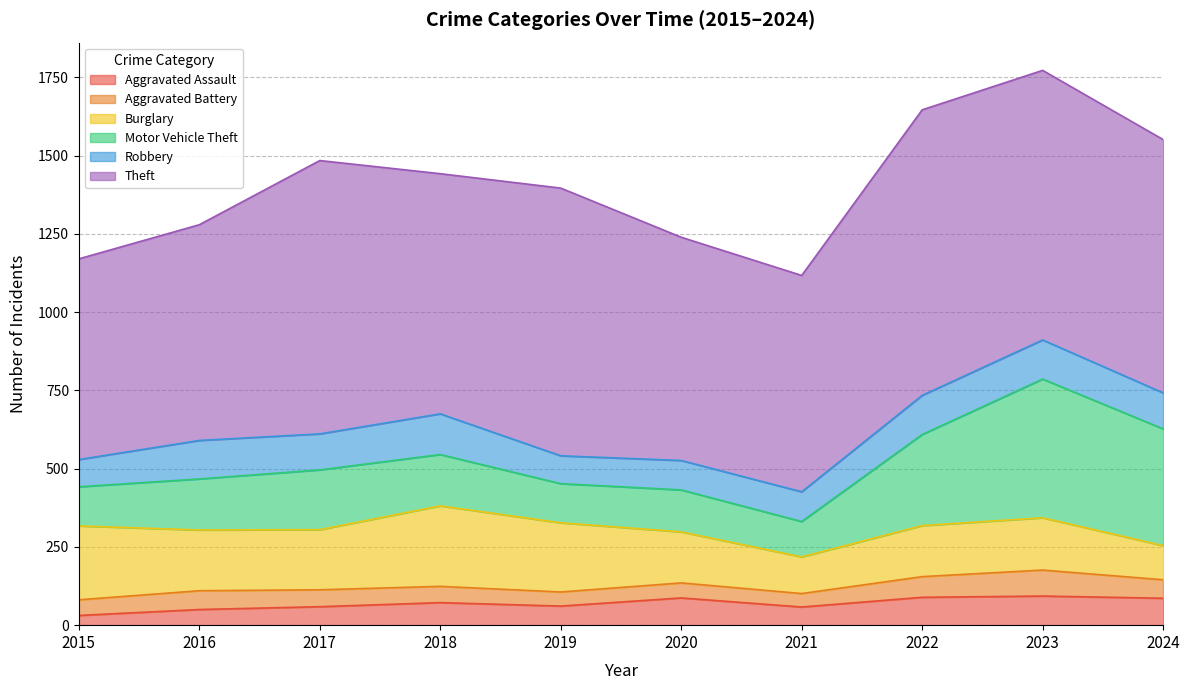

At how many categories does at least one series exceed 153?

10